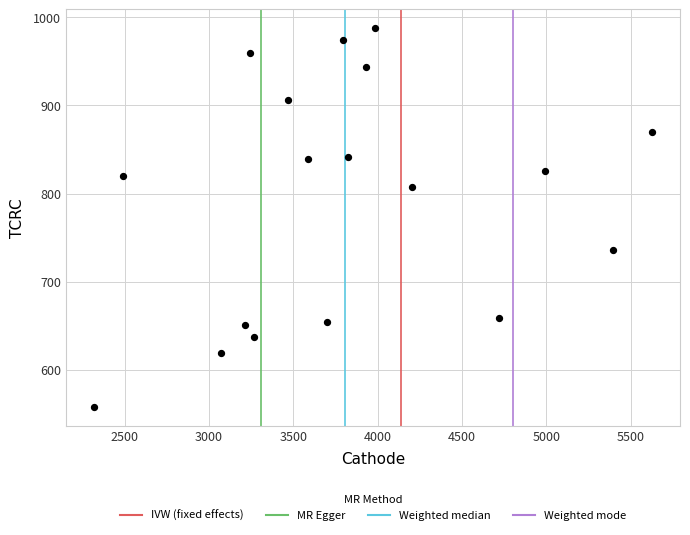

What is the range of X values (max minus min)?

3309.9